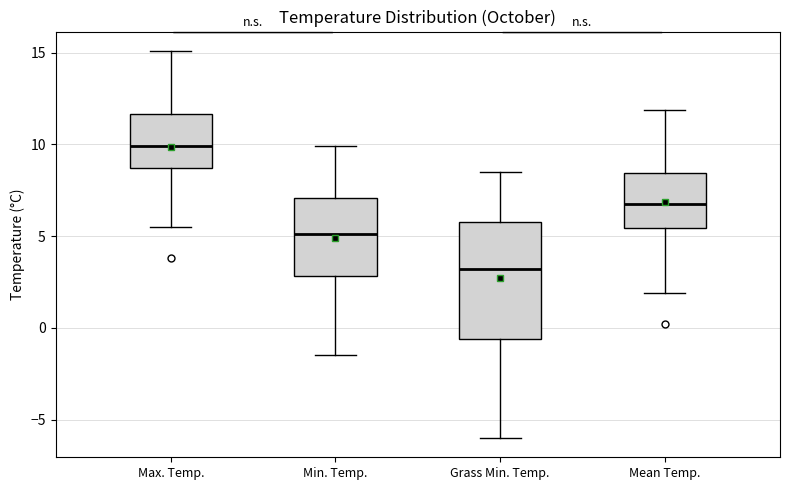

Which box has the lowest median line?

Grass Min. Temp.